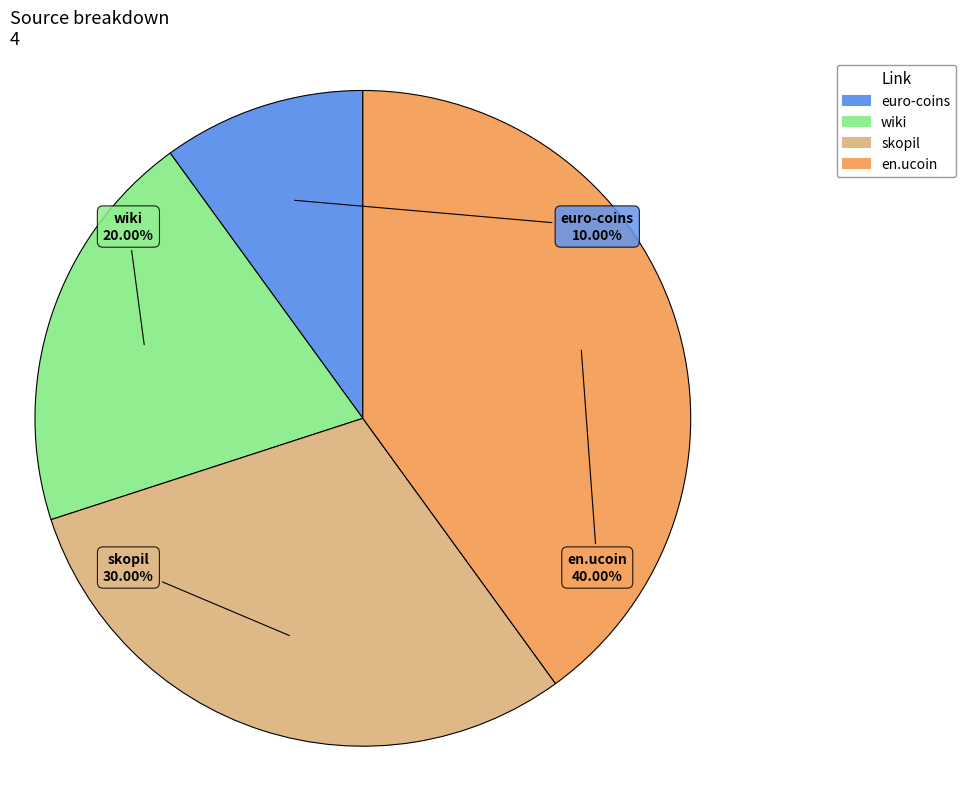

Does euro-coins represent more than half of the total?

No